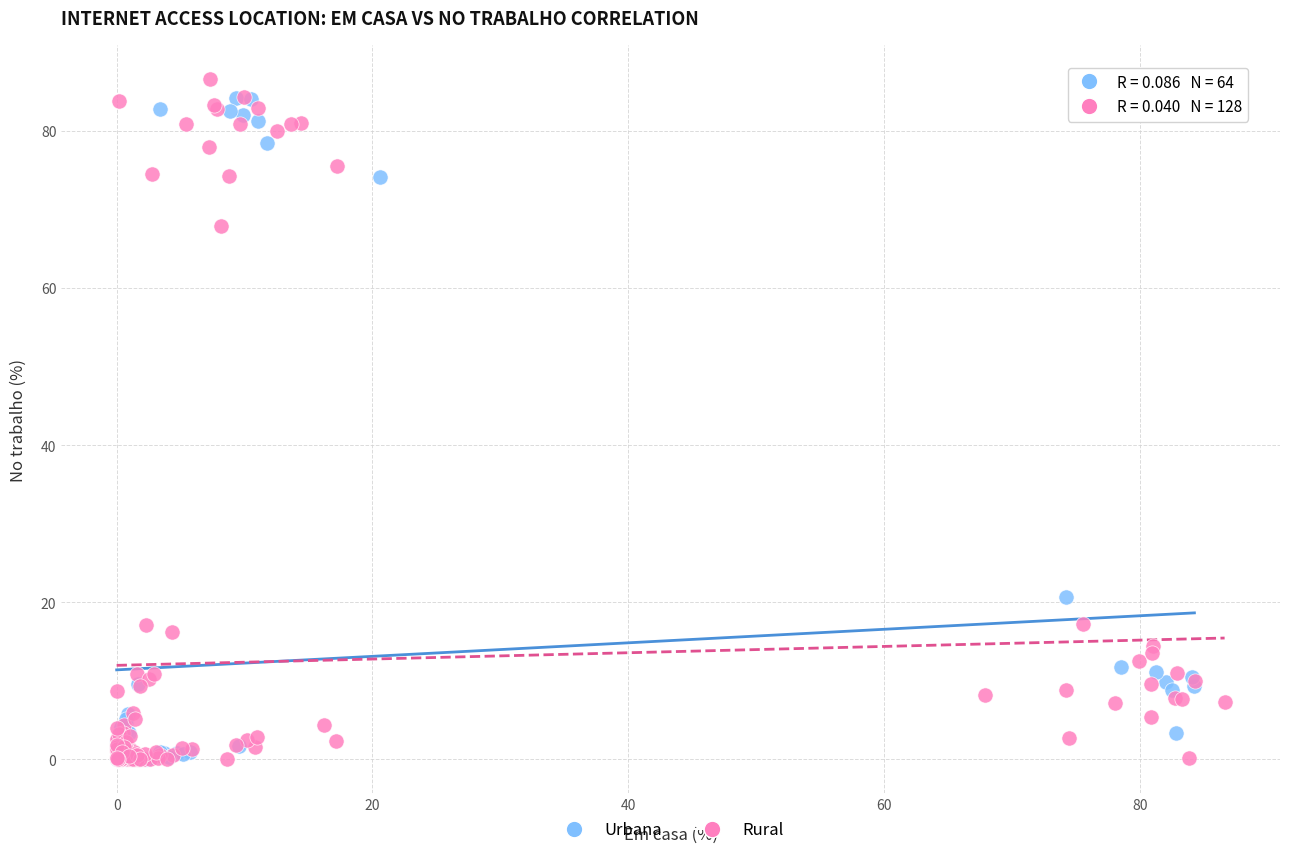

Which series has the widest spread of Y values?

Rural